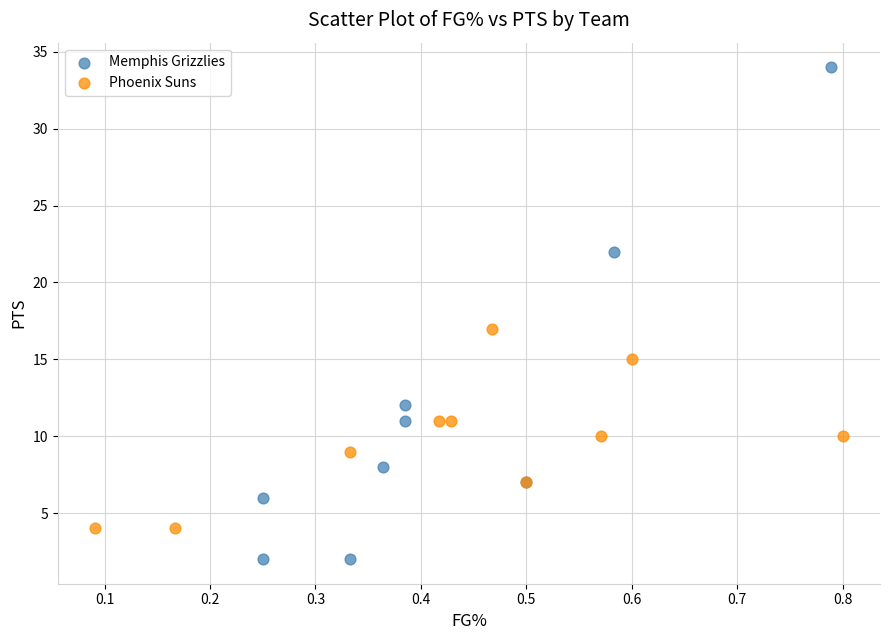

Which series reaches the minimum Y coordinate?

Memphis Grizzlies